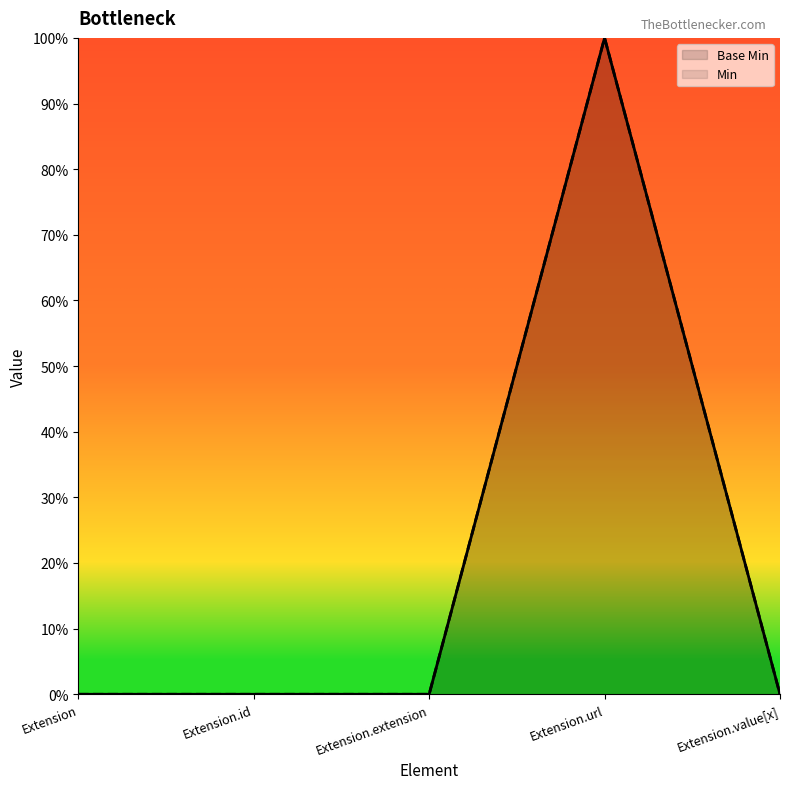

Is it true that the value at Extension.value[x] is 0?

True